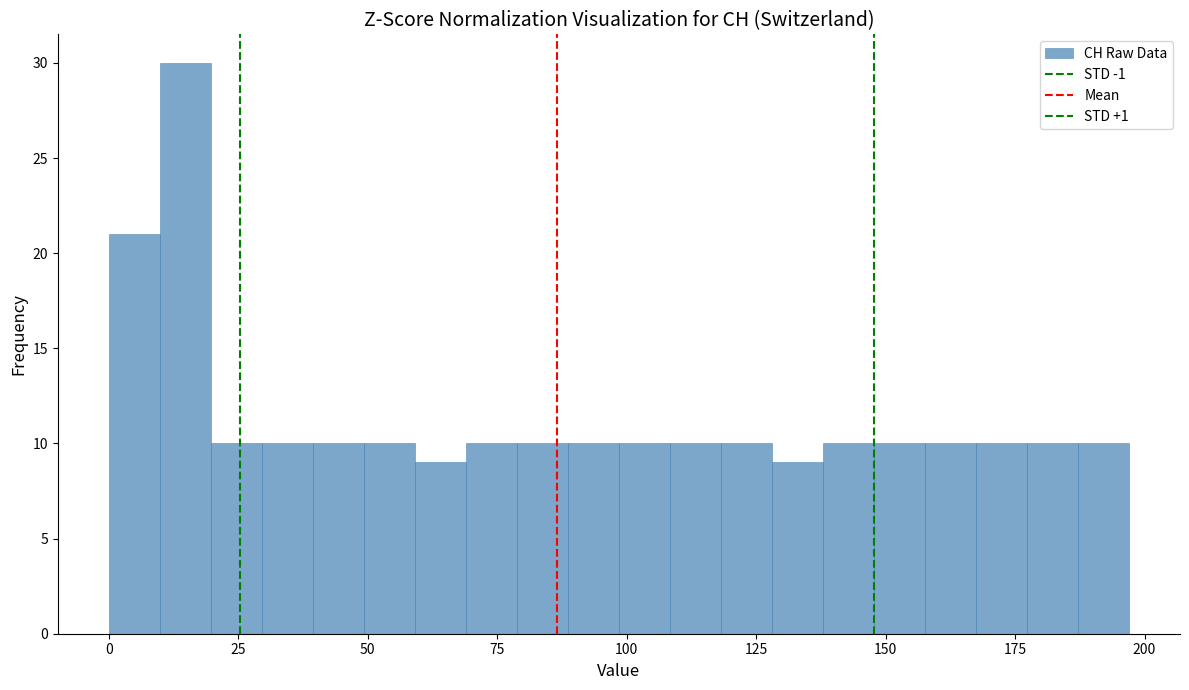

Around what value on the x-axis is the tallest bar? Give the approximate position of its centre, as read against the axis.

15